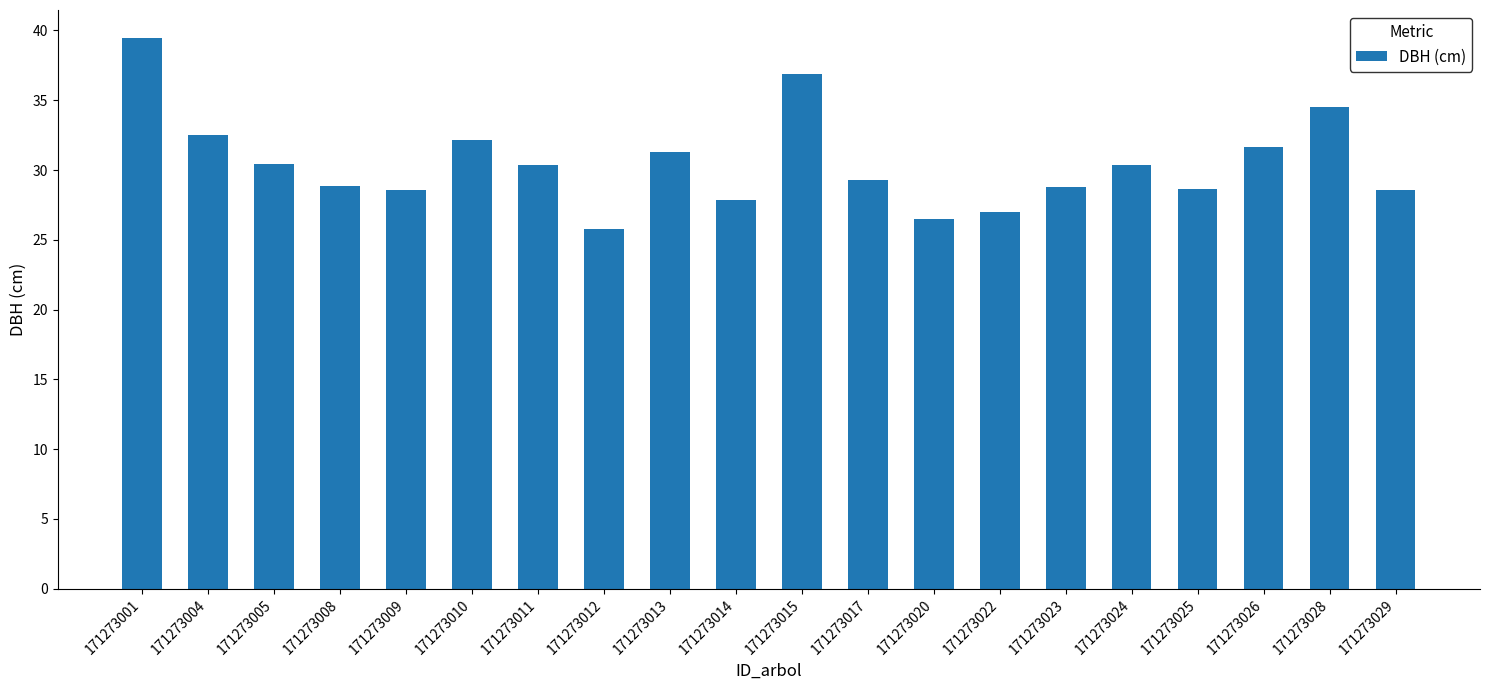

What is the change in value from 171273010 to 171273026?

-0.5